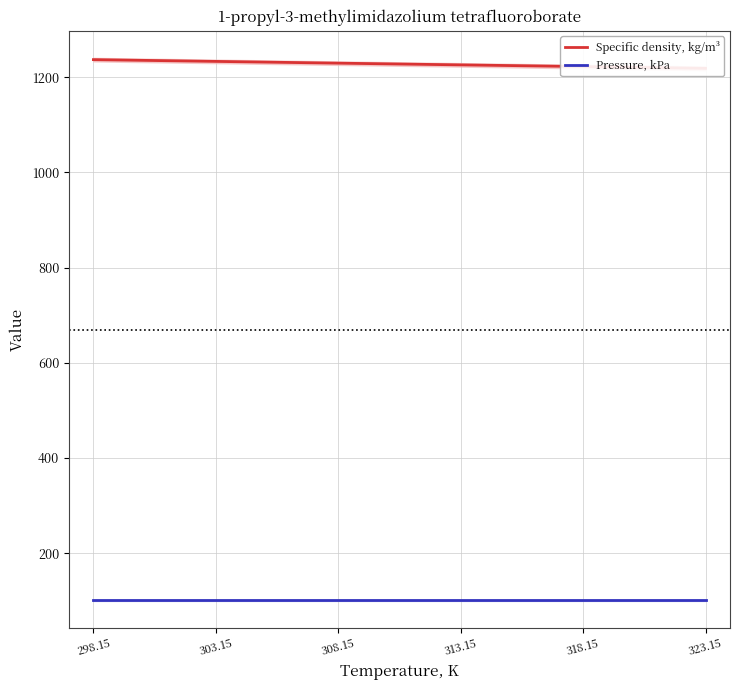

Reading left to right, transcribe all the data shown in this chart.

Specific density, kg/m³: 1237.1	1233.4	1229.7	1226.1	1222.5	1218.8
Pressure, kPa: 101.3	101.3	101.3	101.3	101.3	101.3